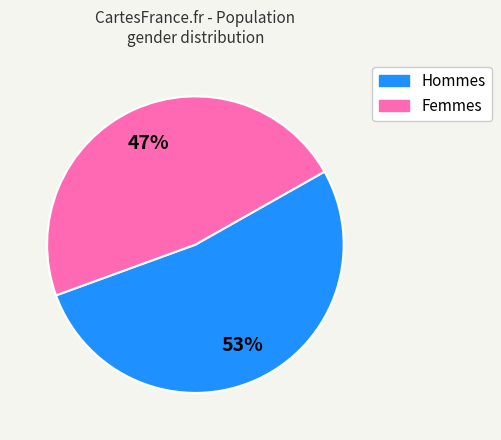

To the nearest percent, what is the average slice percentage?

50%